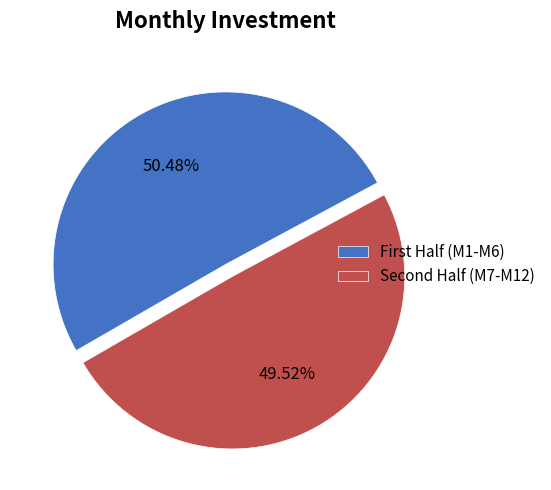

Which category has the biggest portion of the pie?

First Half (M1-M6)